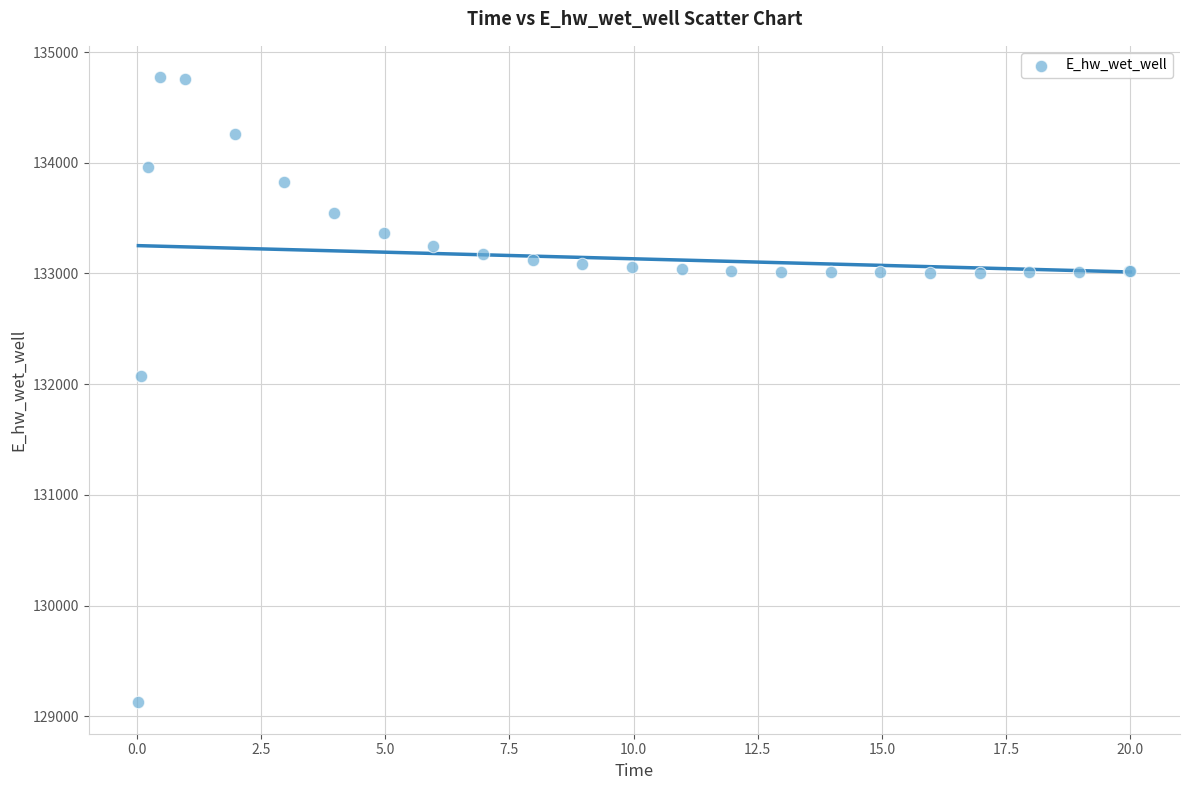

What Y value in the scatter plot is closest to 131949?

132072.2